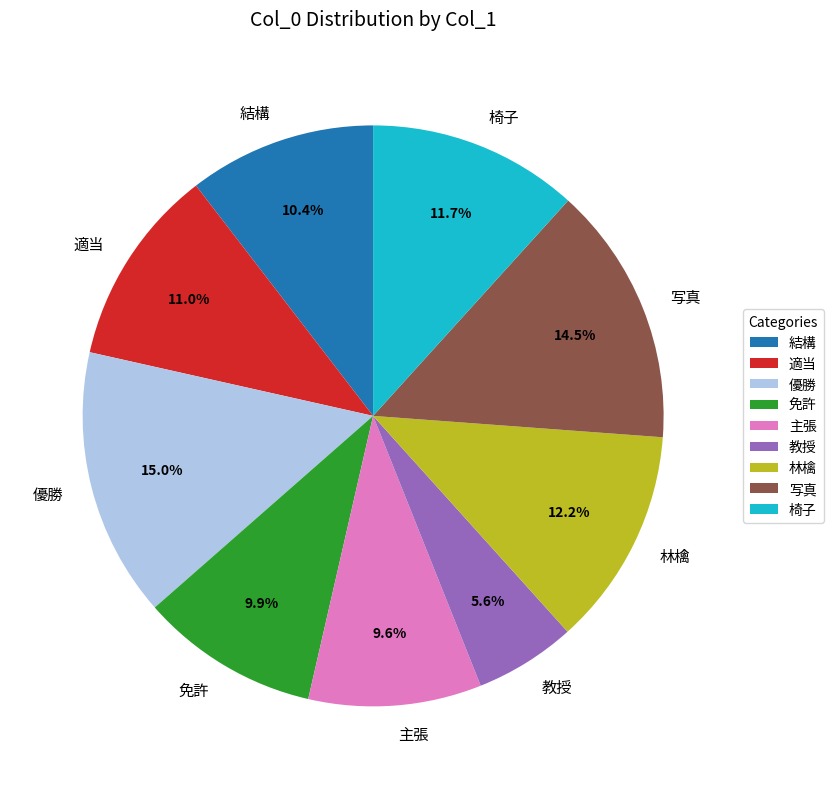

Is there a majority slice in this chart?

No